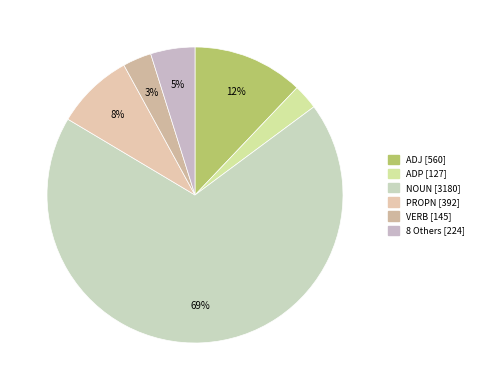

How many slices are in this pie chart?

6